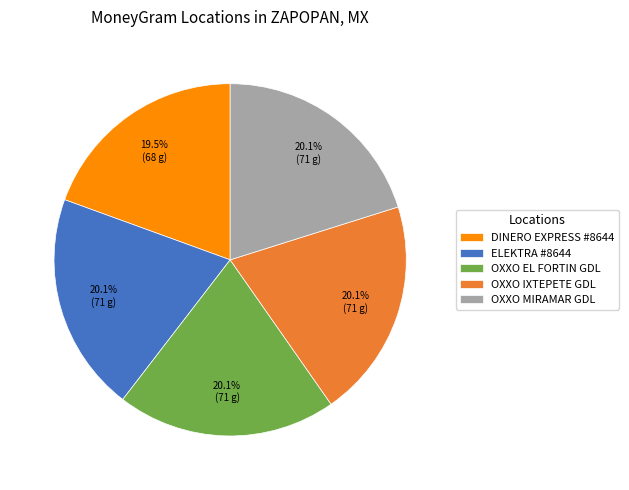

Is the sum of ELEKTRA #8644 and DINERO EXPRESS #8644 greater than half?

No